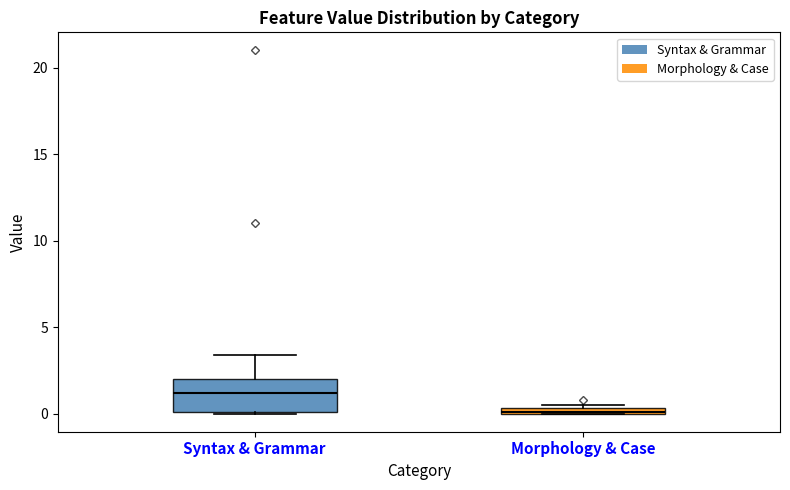

Where is the lower edge of the box for Syntax & Grammar on the y-axis? The values are not printed on the chart, so give them approximately, as read against the axis.

0.0